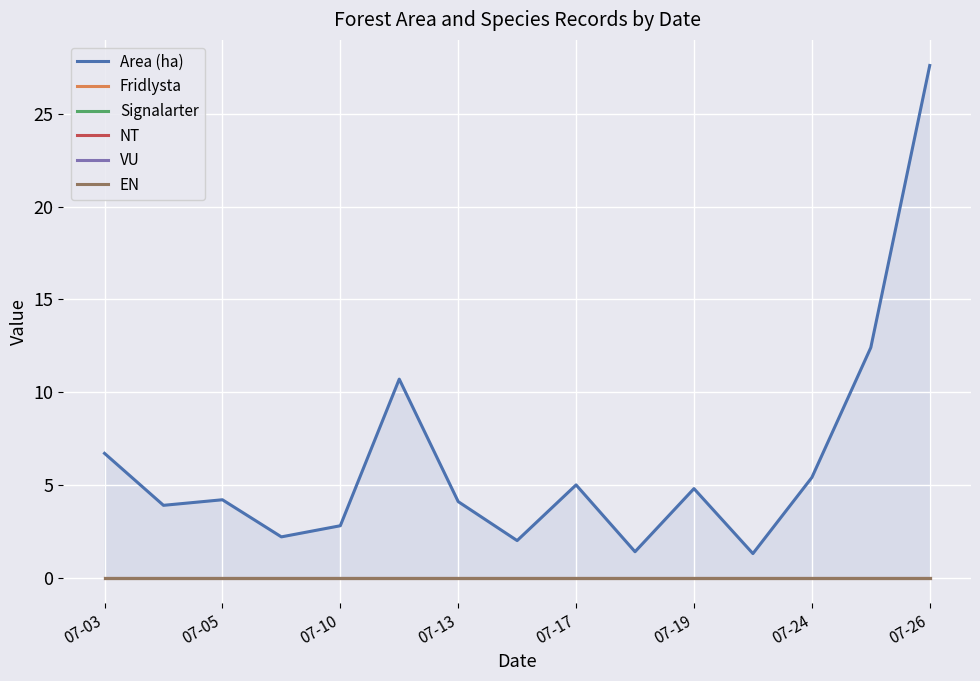

What is the difference between the highest and lowest values at 9?

1.4